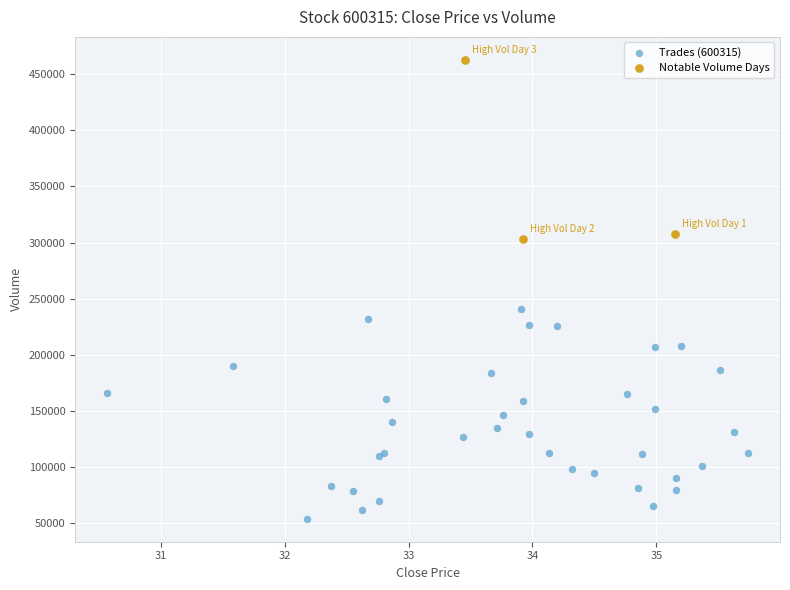

What are all the series names shown in the legend?

Trades (600315), Notable Volume Days